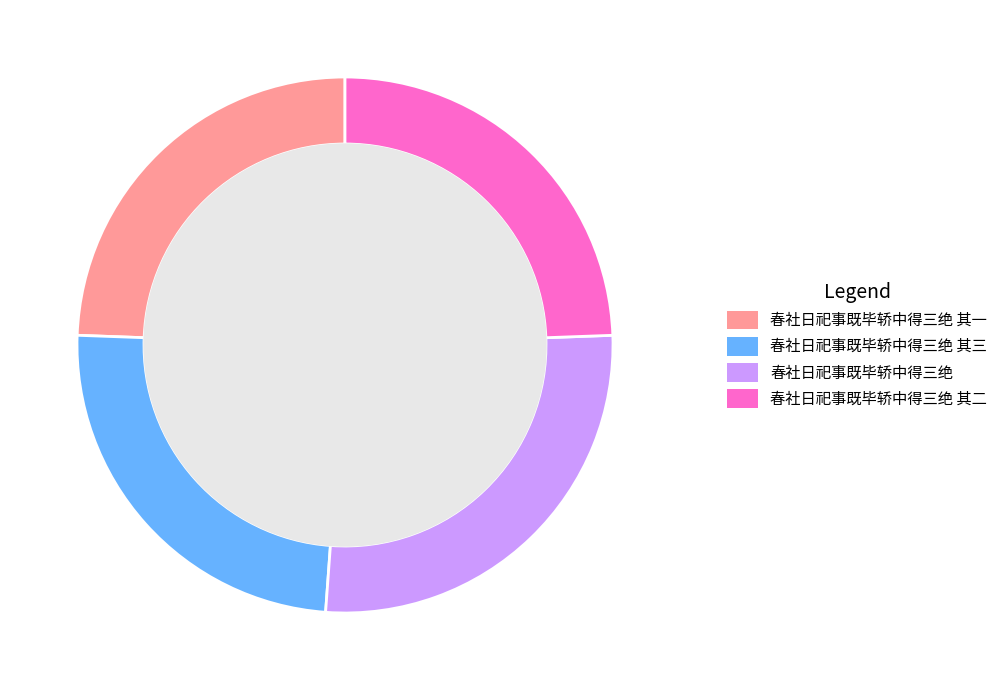

How many segments does this pie chart have?

4